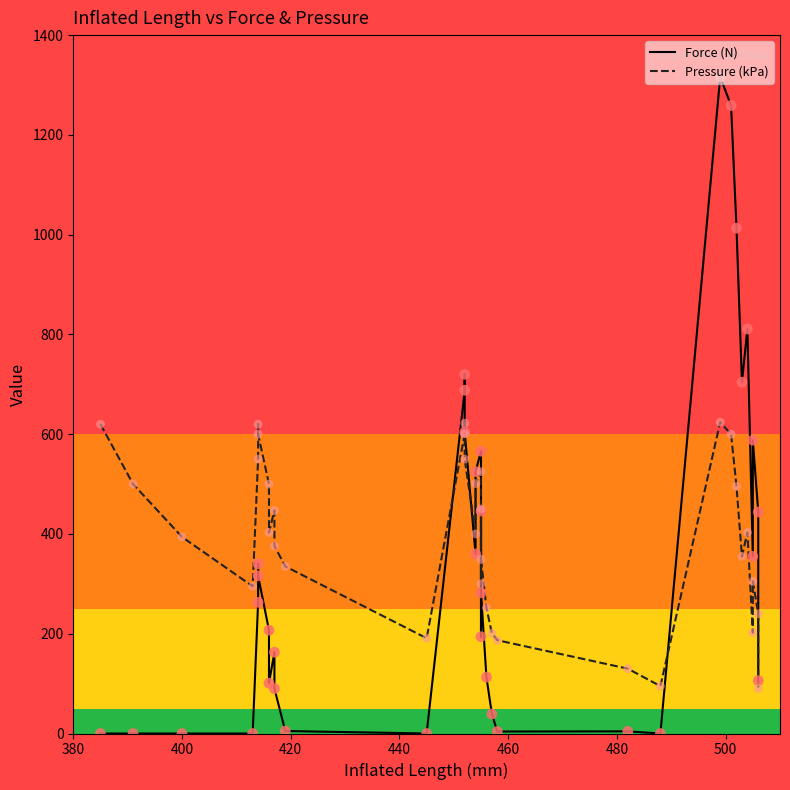

Which series contains the lowest Y value?

Force (N)